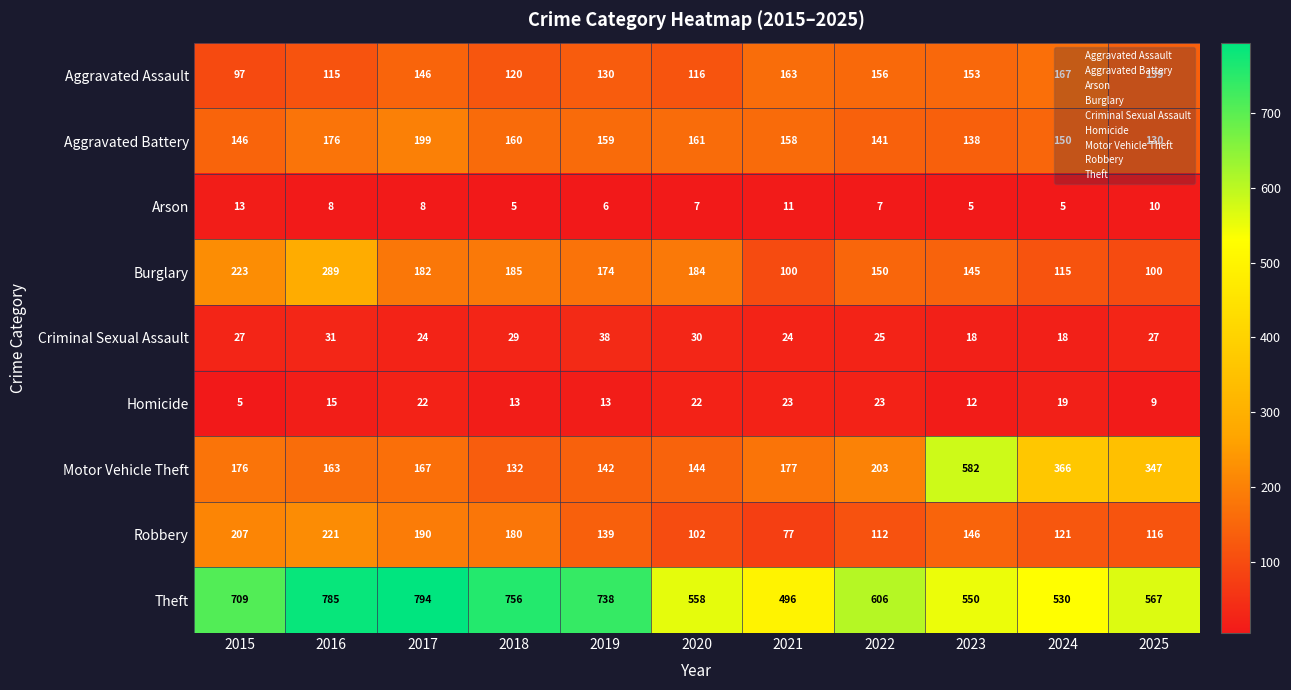

Rank the series by their maximum value, from highest to lowest.

Theft, Motor Vehicle Theft, Burglary, Robbery, Aggravated Battery, Aggravated Assault, Criminal Sexual Assault, Homicide, Arson